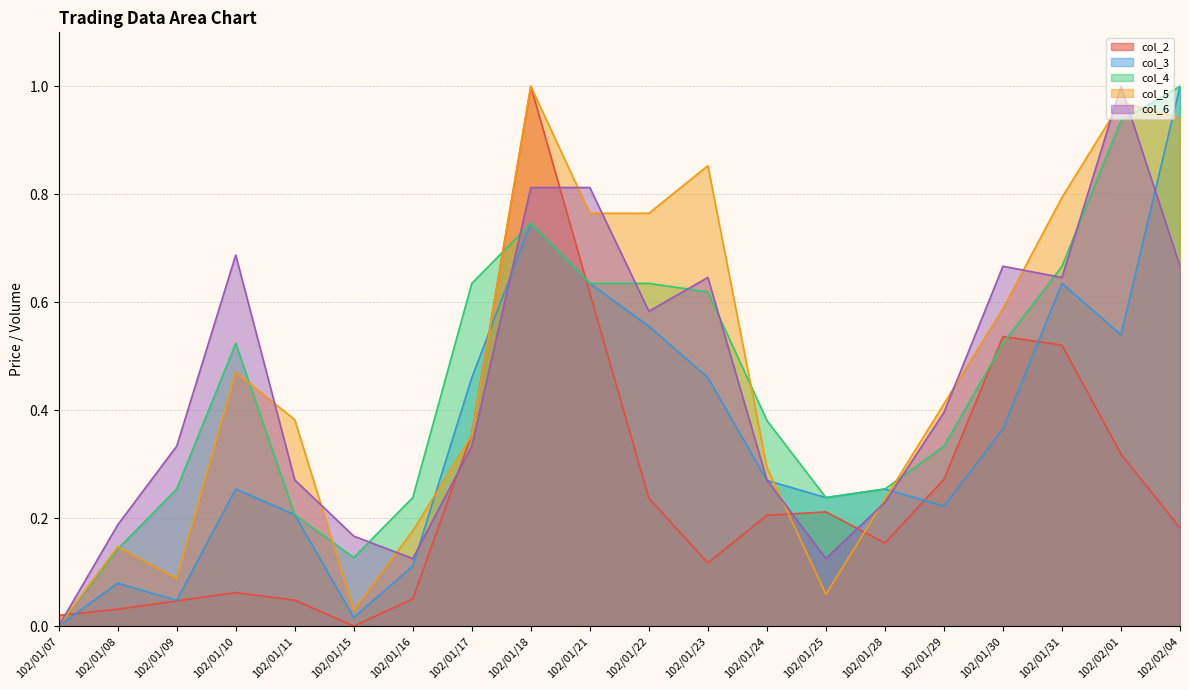

How many values in col_3 are above zero?

19